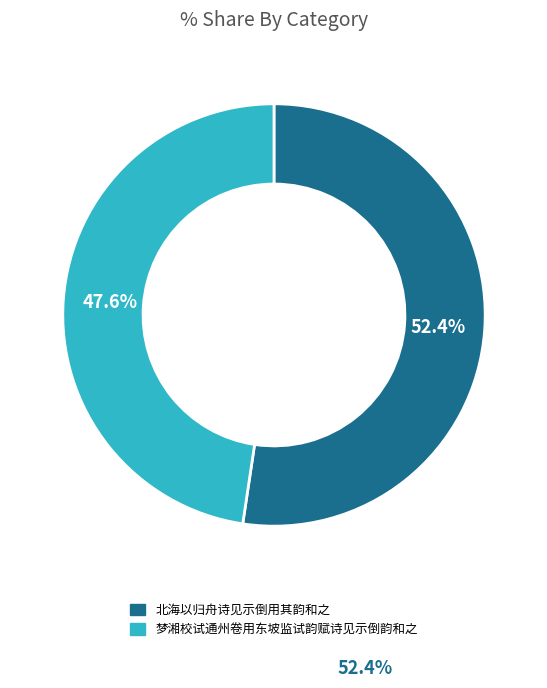

How many slices are in this pie chart?

2